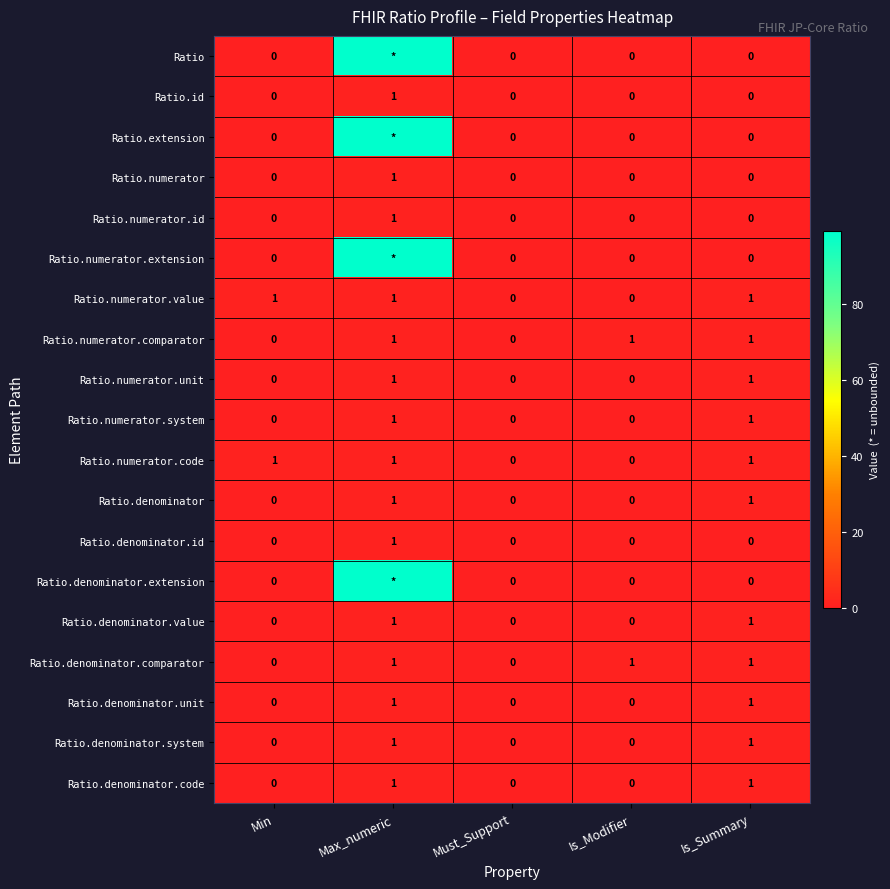

True or false: Ratio.denominator.value has a value of 0 at Min.

True